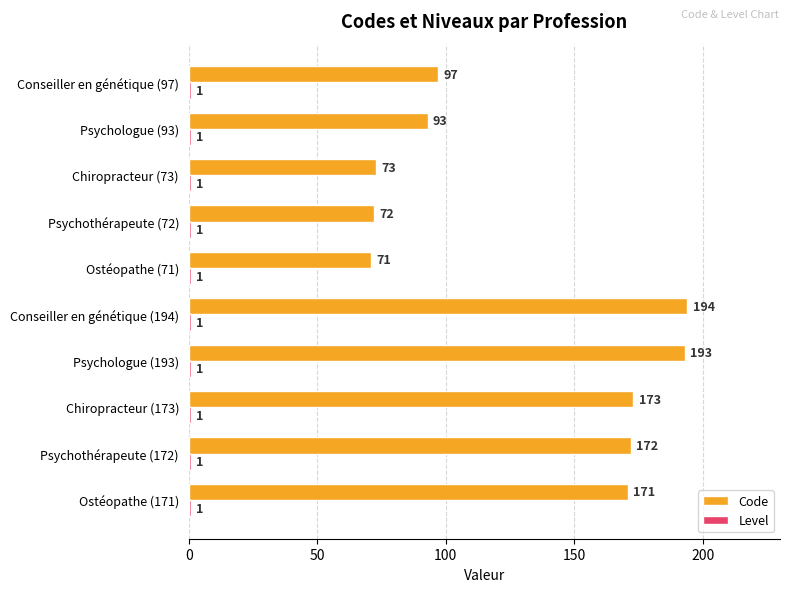

Rank the categories by Code value from highest to lowest.

Conseiller en génétique (194), Psychologue (193), Chiropracteur (173), Psychothérapeute (172), Ostéopathe (171), Conseiller en génétique (97), Psychologue (93), Chiropracteur (73), Psychothérapeute (72), Ostéopathe (71)